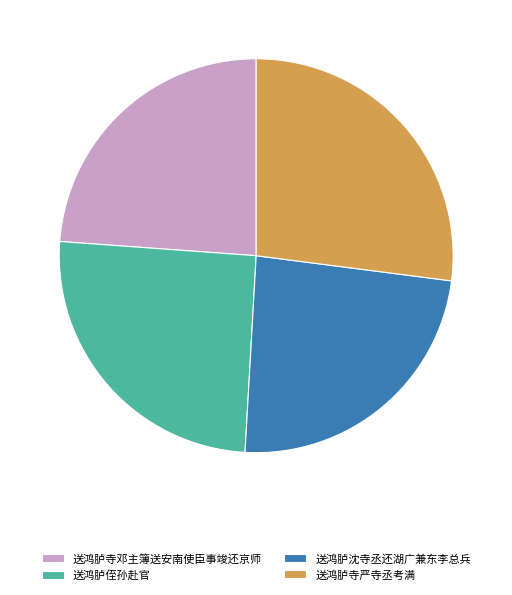

Is the sum of 送鸿胪寺严寺丞考满 and 送鸿胪沈寺丞还湖广兼东李总兵 greater than half?

Yes